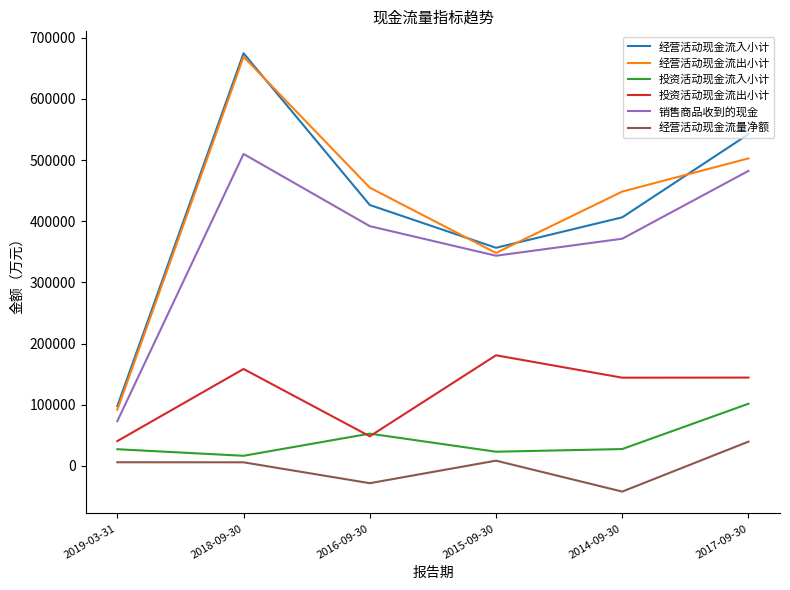

Is it true that 经营活动现金流入小计 equals 592557 at 2016-09-30?

False